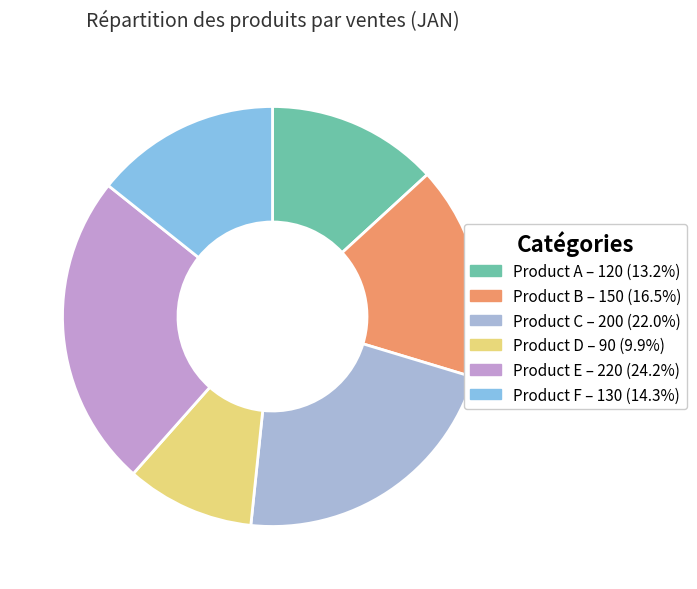

Is it true that Product B is 16% of the pie?

True